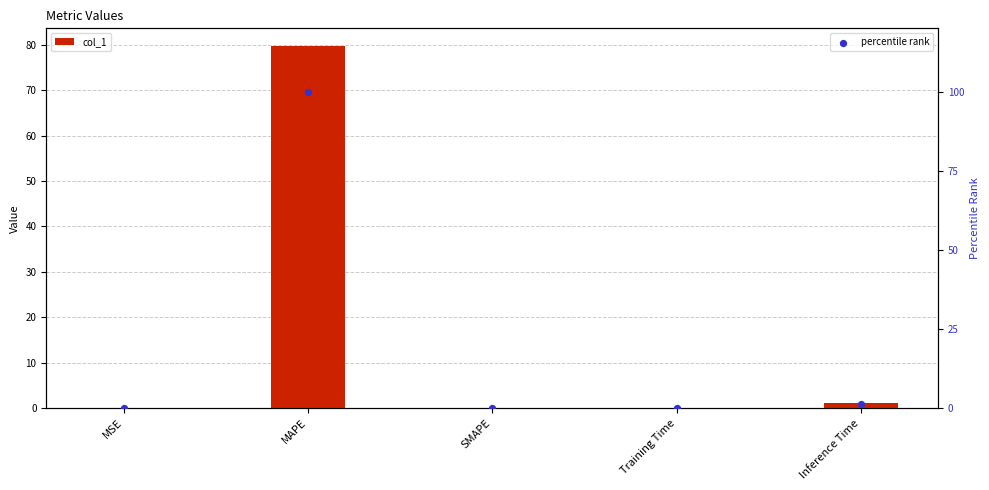

Which series has the widest spread of Y values?

percentile rank